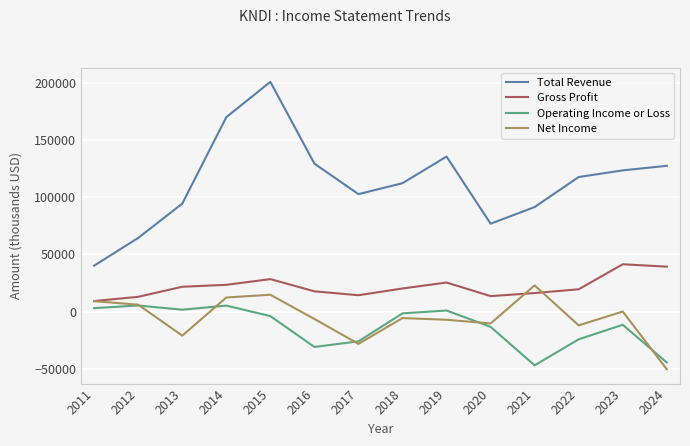

What is the greatest value displayed?

201100